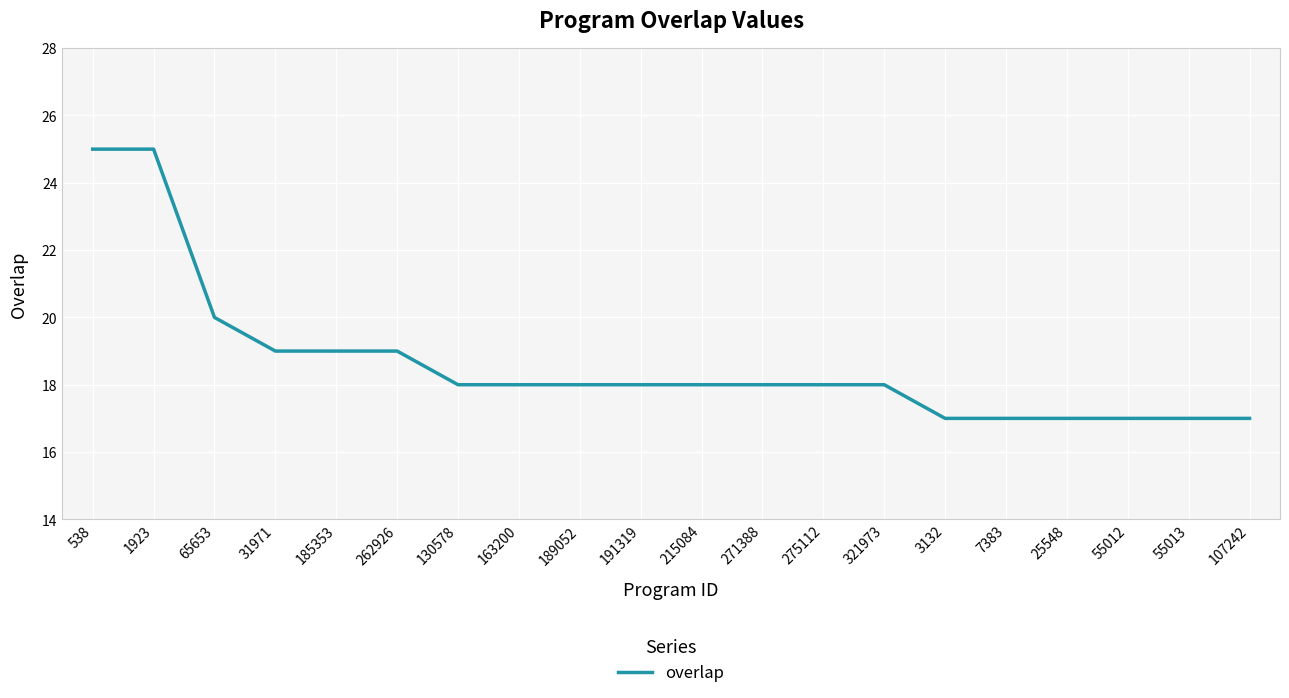

What is the average value?

19